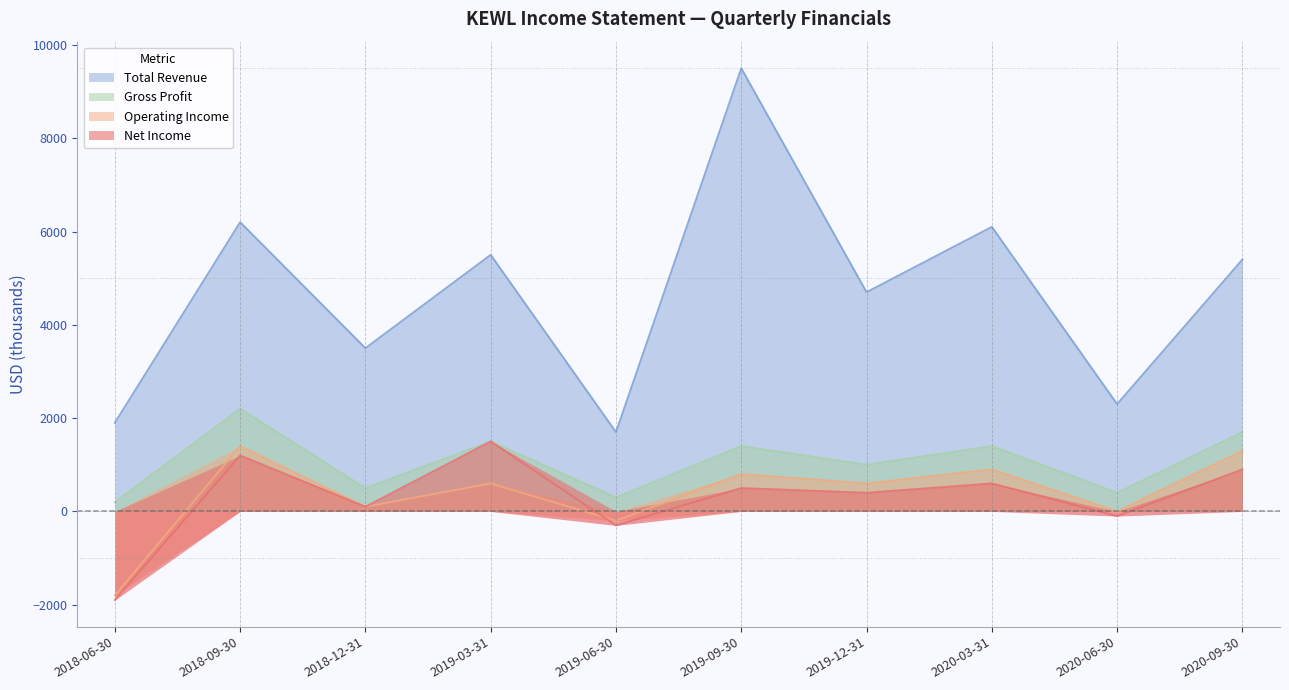

True or false: Net Income and Total Revenue cross at least once.

False